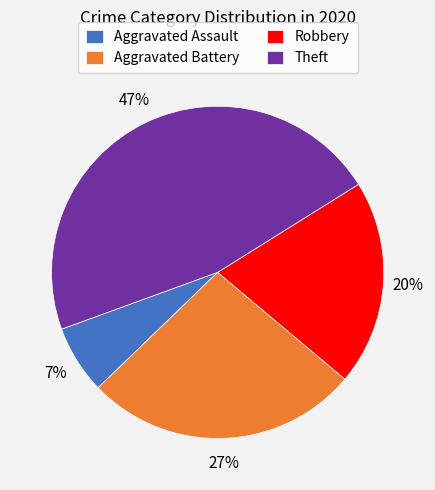

Count the number of slices in the pie.

4